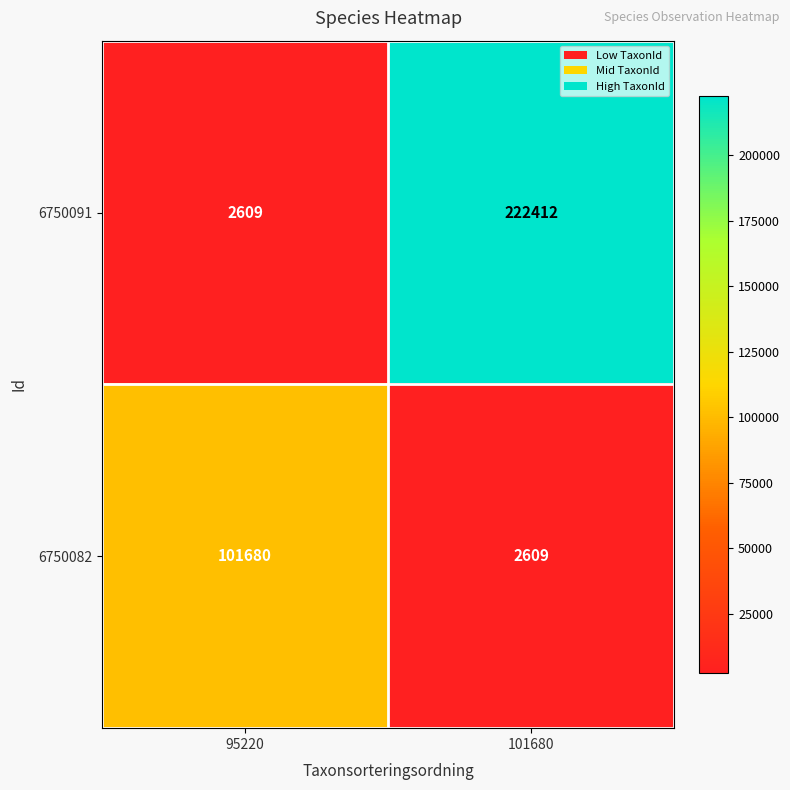

Which category has the highest value across all series?

101680